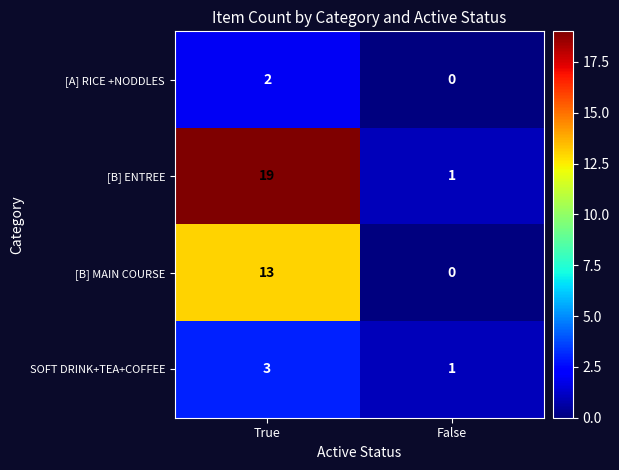

At how many categories does at least one series exceed 2?

1